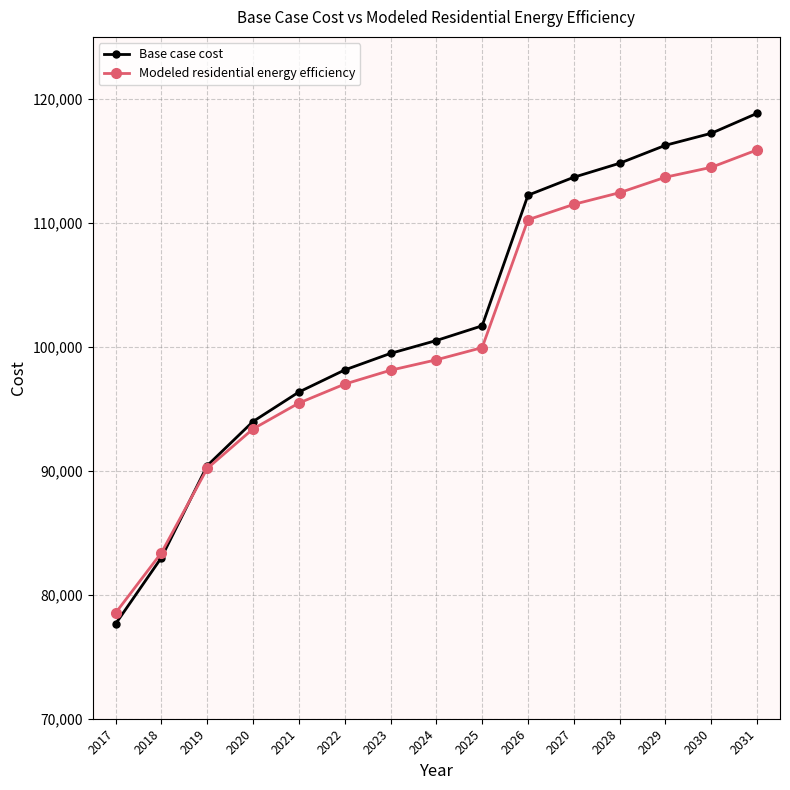

Which series ends up on top after the final intersection of Base case cost and Modeled residential energy efficiency?

Base case cost